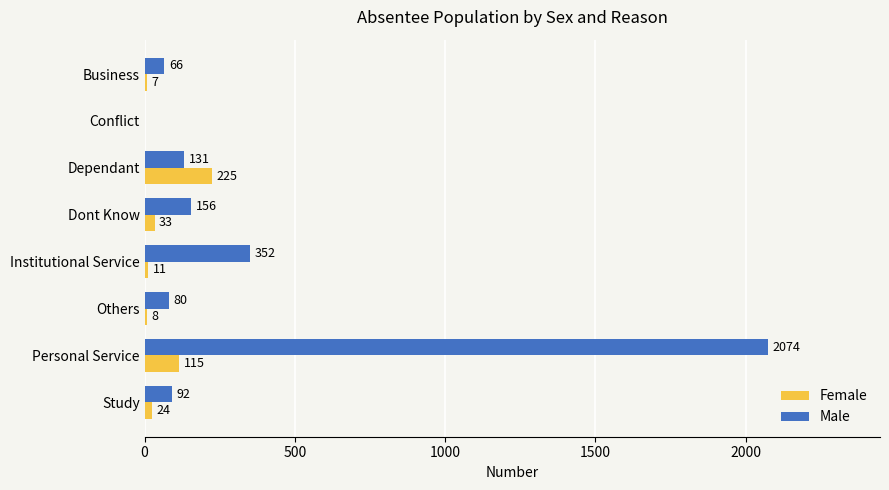

What is the maximum value for Male?

2074